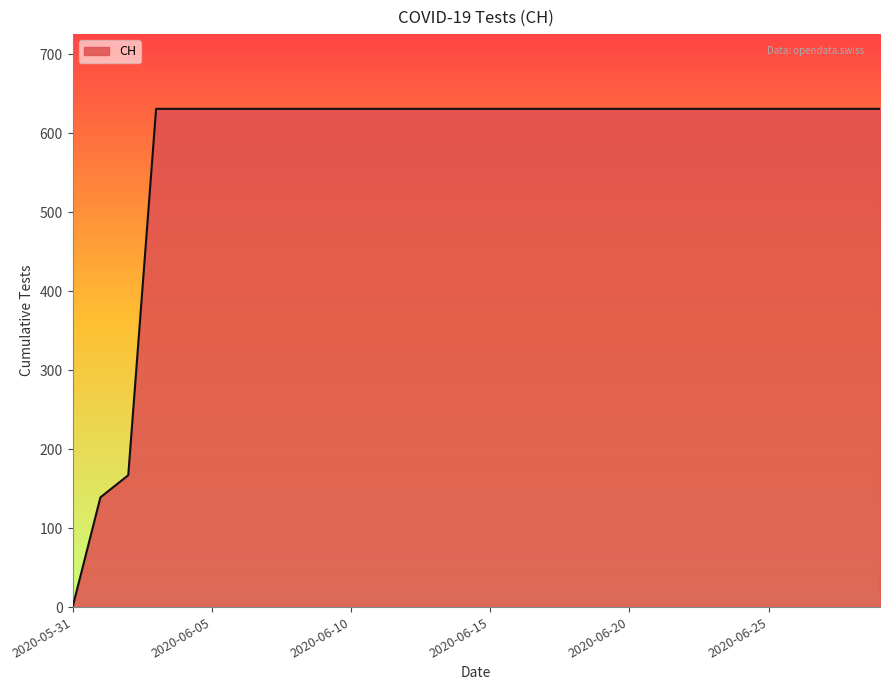

What is the greatest value displayed?

631